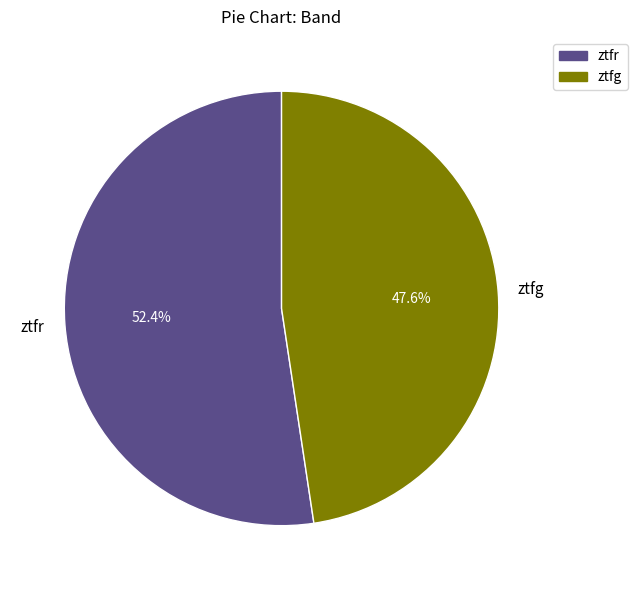

Does ztfg account for over 50% of the chart?

No